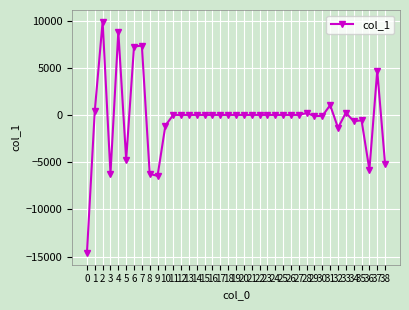

Which has a higher value, 11 or 1?

1